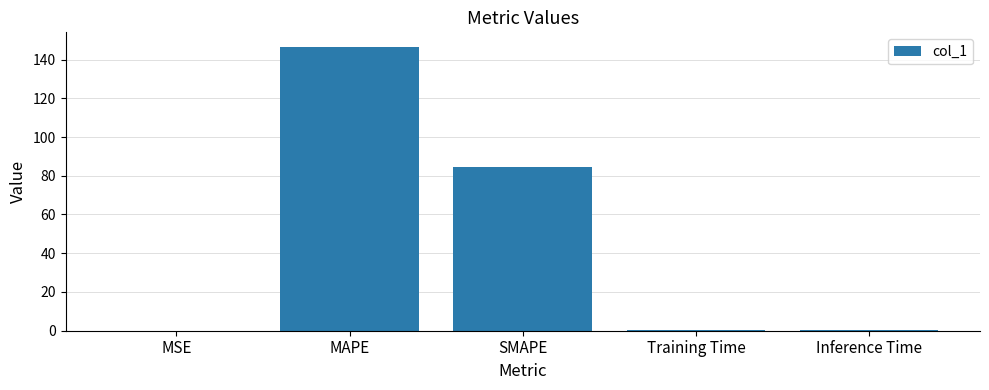

What is the change in value from MAPE to Inference Time?

-146.5